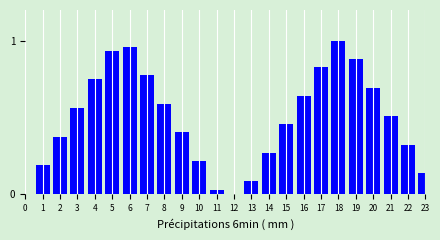

What is the sum of all values?

11.6